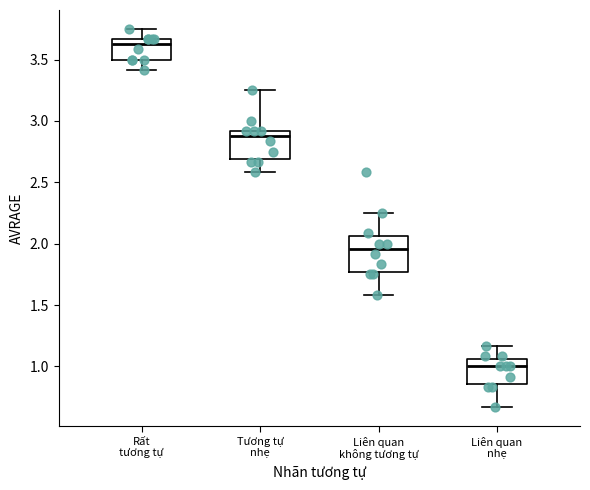

Reading left to right, transcribe this box plot: for each box, give where its median line is, the range the box spans, and where its two whiskers end, as read against the y-axis. The values are not printed on the chart, so give them approximately, as read against the axis.

Rất tương tự: median 3.65 (just below the box's upper edge), box 3.50 to 3.65, whiskers 3.40 to 3.75
Tương tự nhẹ: median 2.90 (just below the box's upper edge), box 2.70 to 2.90, whiskers 2.60 to 3.25
Liên quan không tương tự: median 1.95, box 1.75 to 2.05, whiskers 1.60 to 2.25
Liên quan nhẹ: median 1.00, box 0.85 to 1.05, whiskers 0.65 to 1.15